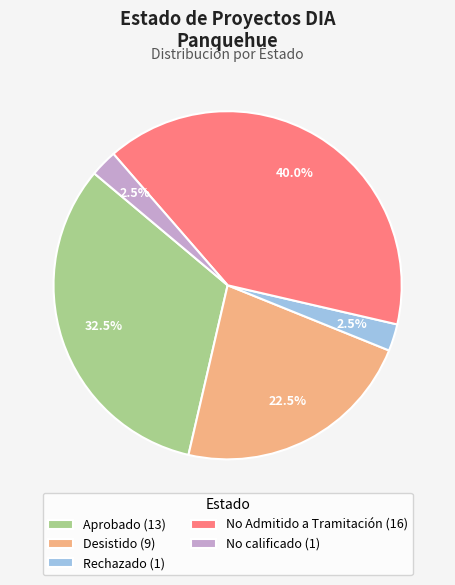

How many slices are in this pie chart?

5